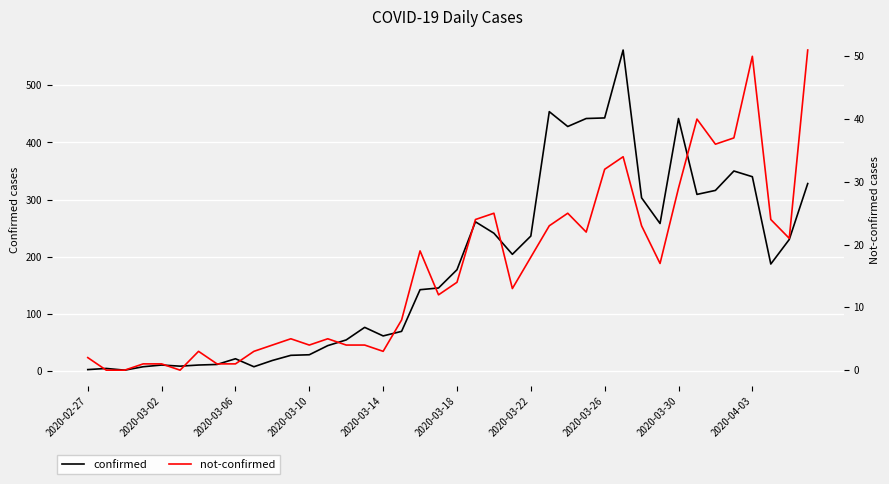

How many data points in confirmed are above 177?

19